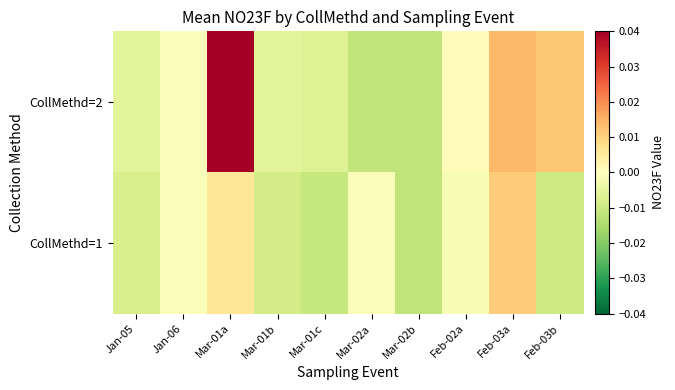

Reading left to right, what are all the values shown in this chart?

CollMethd=1: Jan-05=-0.0	Jan-06=-0.0	Mar-01a=0.0	Mar-01b=-0.0	Mar-01c=-0.0	Mar-02a=-0.0	Mar-02b=-0.0	Feb-02a=-0.0	Feb-03a=0.0	Feb-03b=-0.0
CollMethd=2: Jan-05=-0.0	Jan-06=-0.0	Mar-01a=0.1	Mar-01b=-0.0	Mar-01c=-0.0	Mar-02a=-0.0	Mar-02b=-0.0	Feb-02a=0.0	Feb-03a=0.0	Feb-03b=0.0